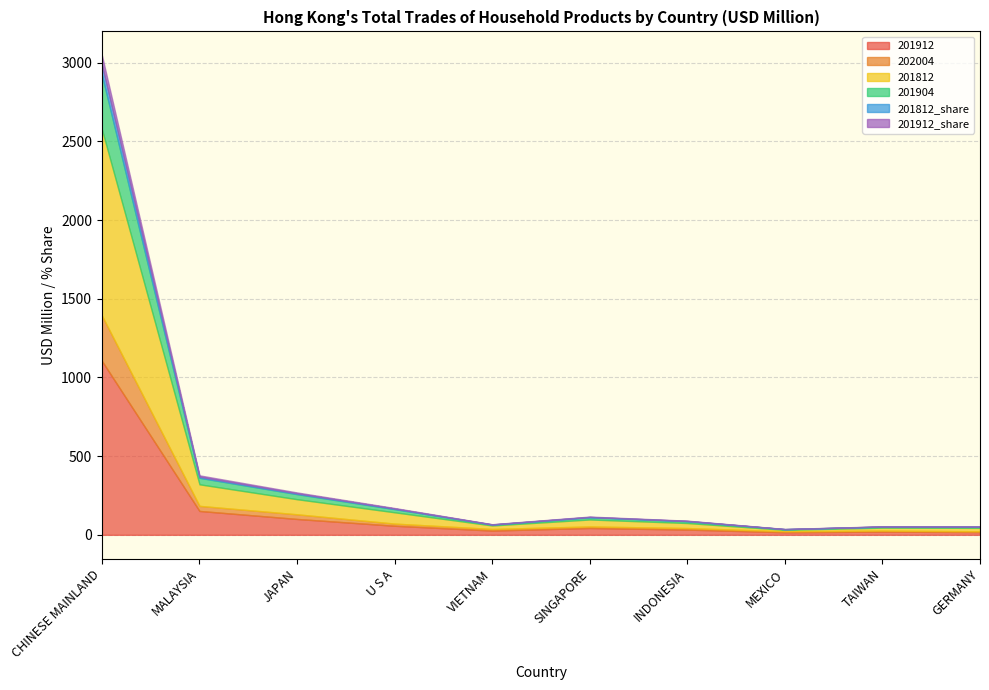

True or false: 201904 has more than 2 points higher than both neighbors.

False